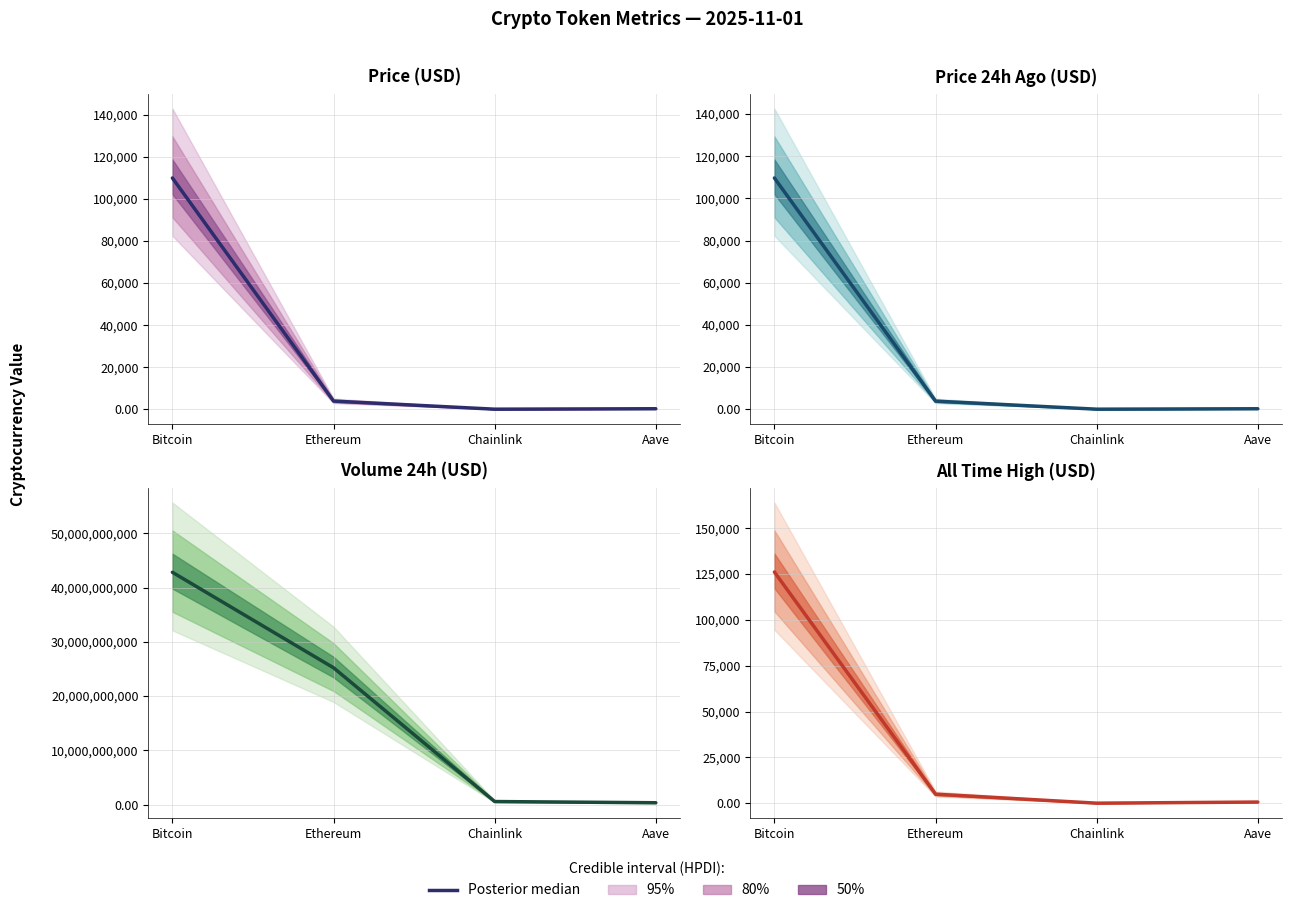

Between Bitcoin and Chainlink, which is larger?

Bitcoin